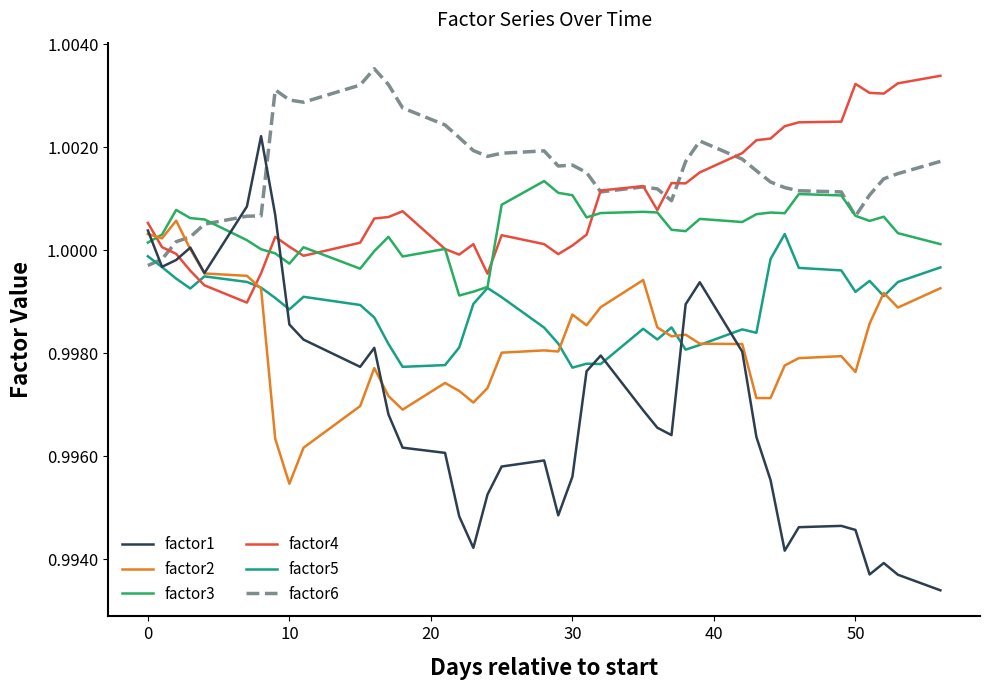

Which series has the widest spread of values?

factor1